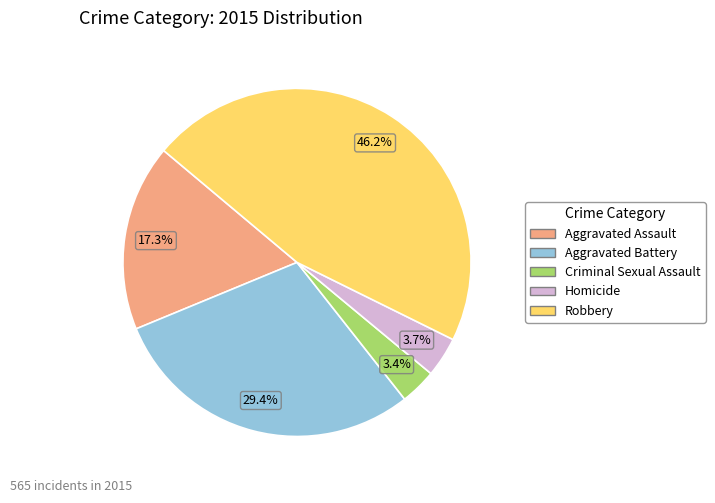

What is the largest slice in the pie chart?

Robbery